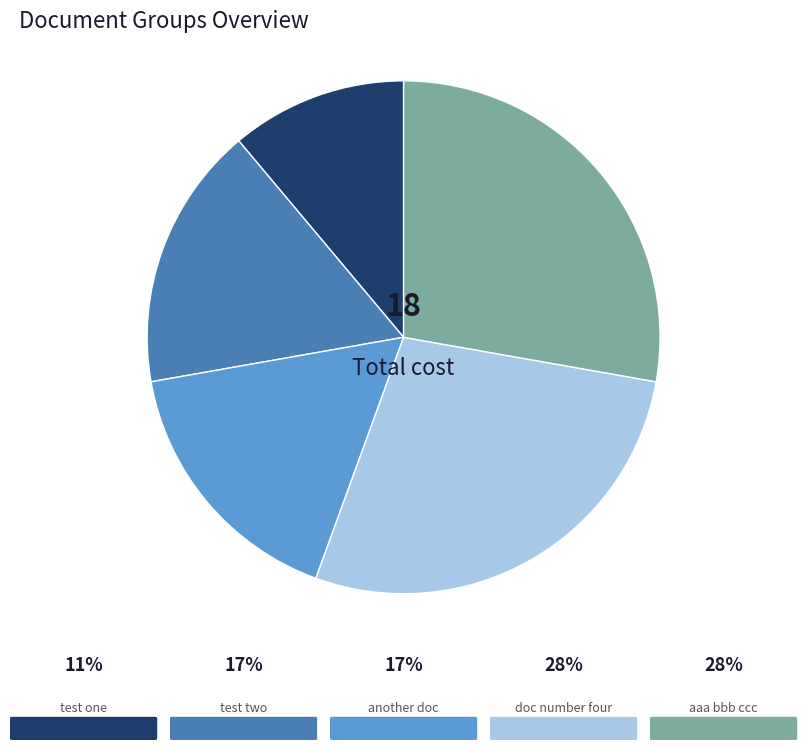

Does any single category account for the majority?

No